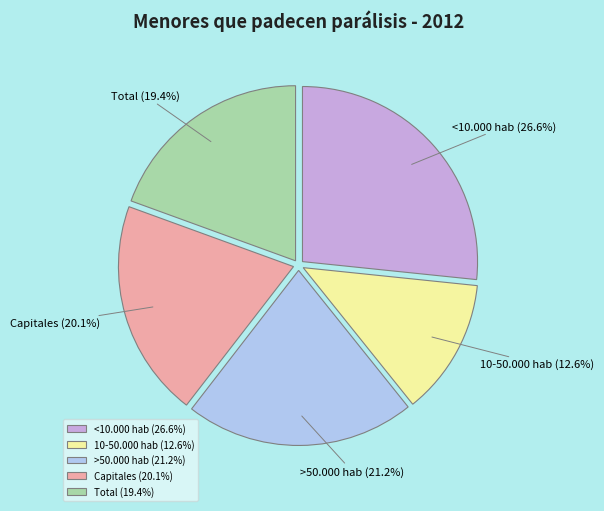

Which slice is the smallest?

10-50.000 hab